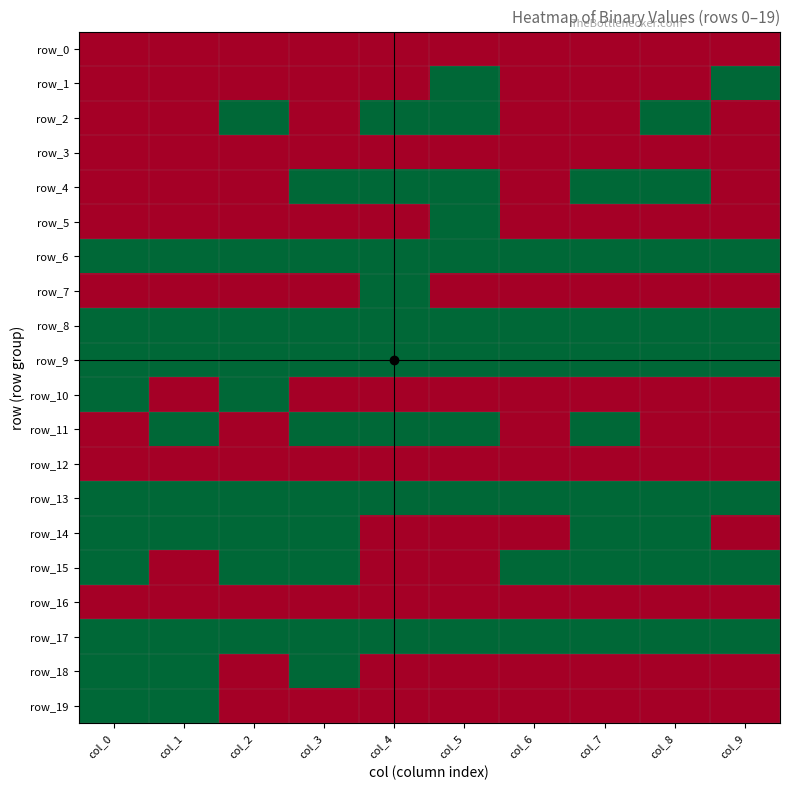

Which has a higher value, col_0 or col_9?

col_0